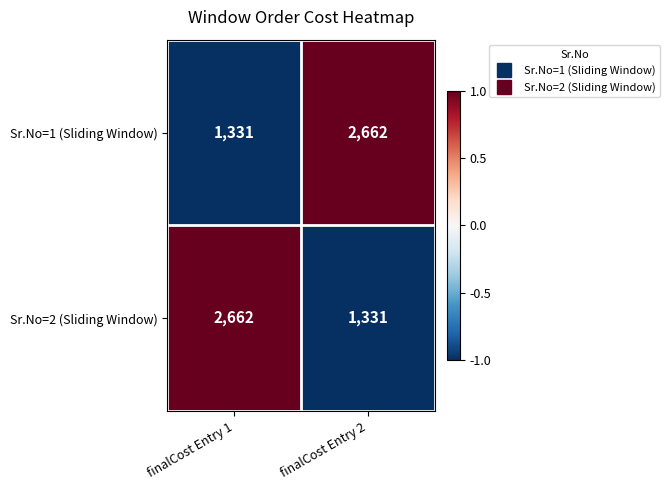

The value of Sr.No=2 (Sliding Window) at finalCost Entry 2 is 1331. True or false?

True